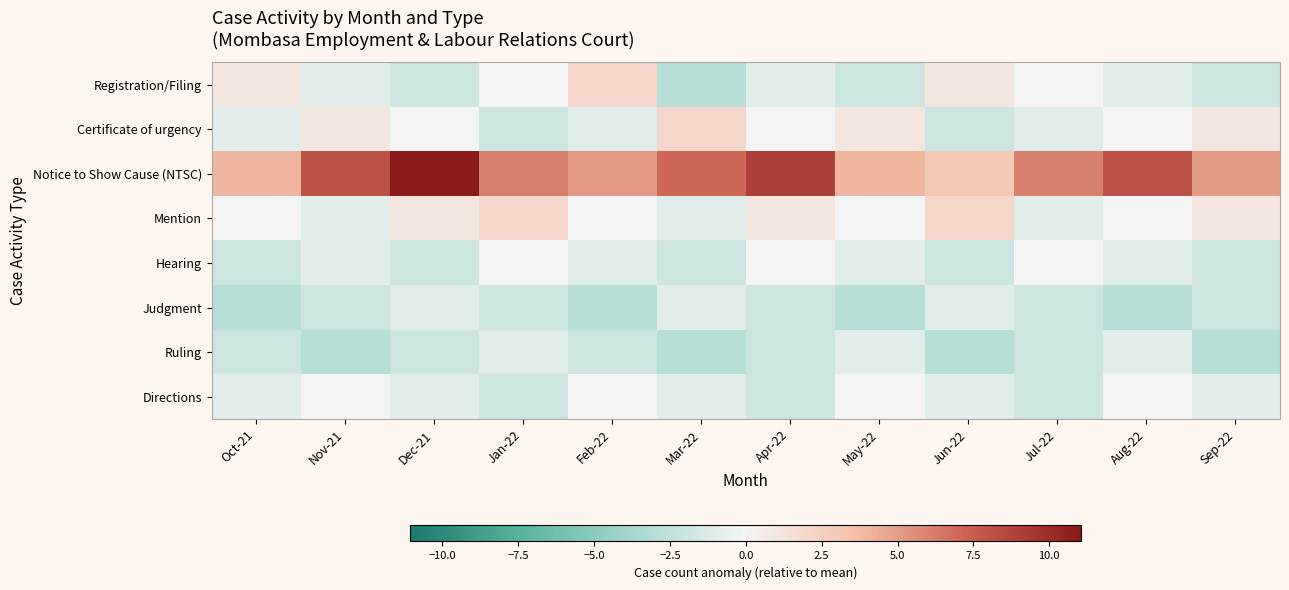

Which series changed the most between Nov-21 and May-22?

Notice to Show Cause (NTSC)